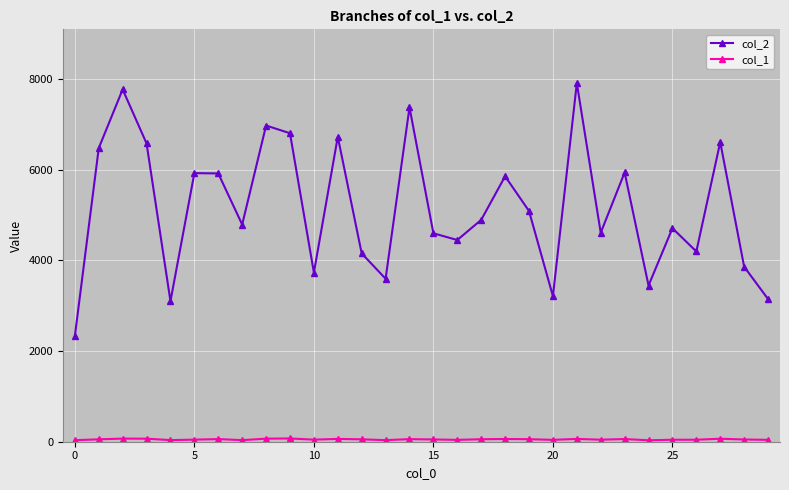

What is the greatest value displayed?

7913